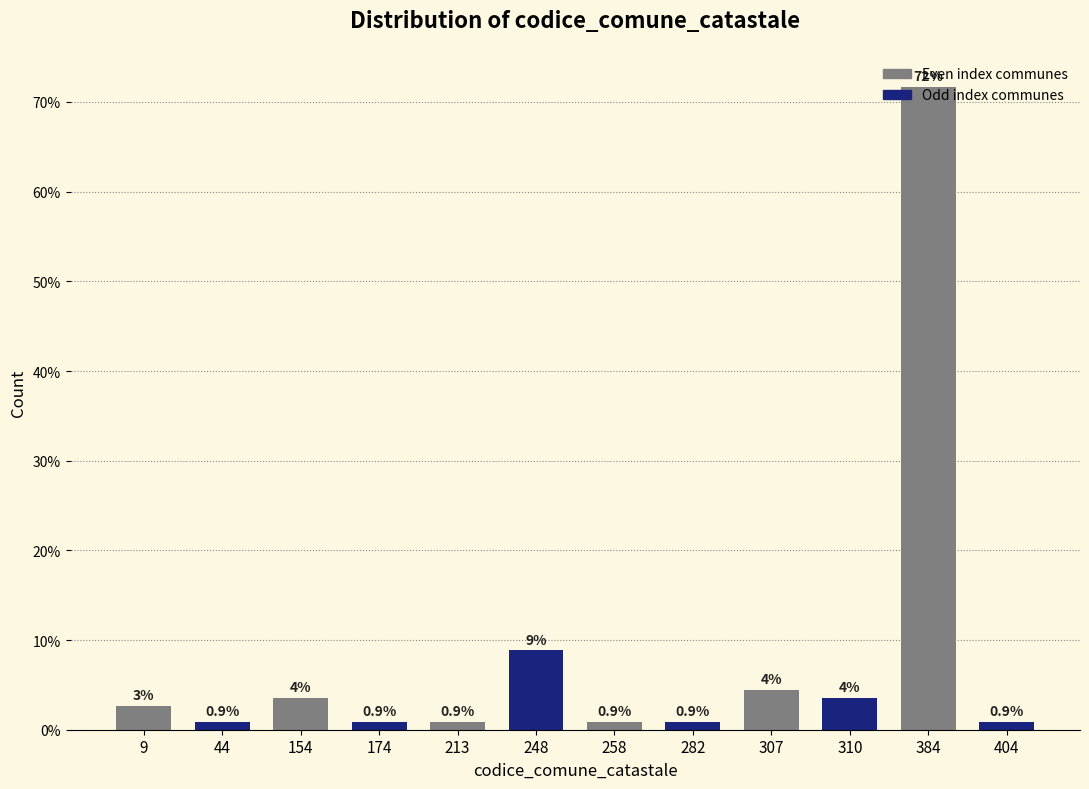

At which label is the value closest to 36?

248